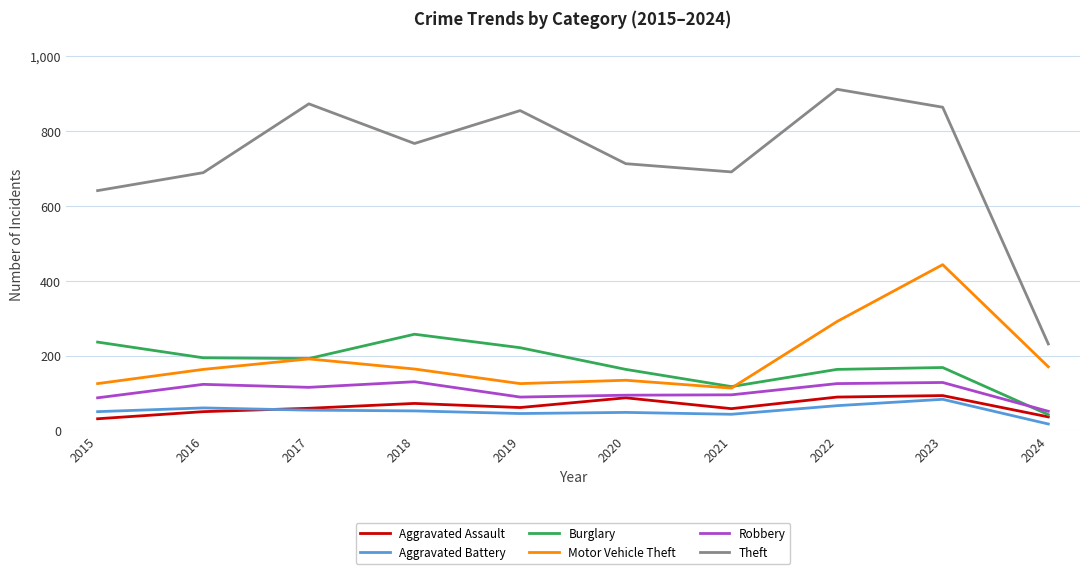

Does the chart have visible grid lines?

Yes